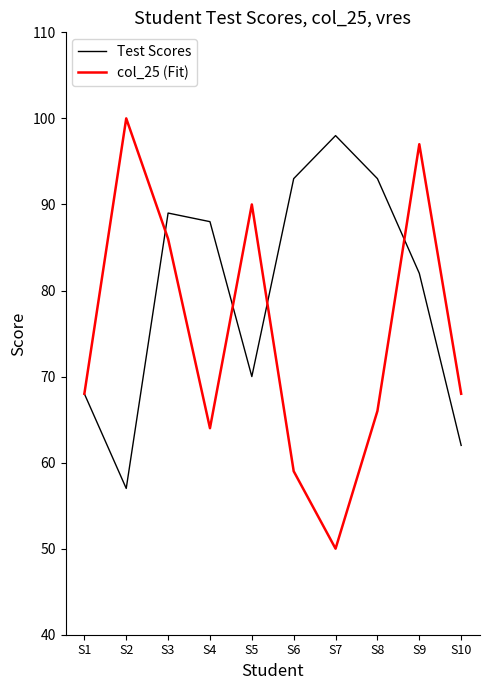

What is the approximate value of col_25 (Fit) at S5, to the nearest 10?

90